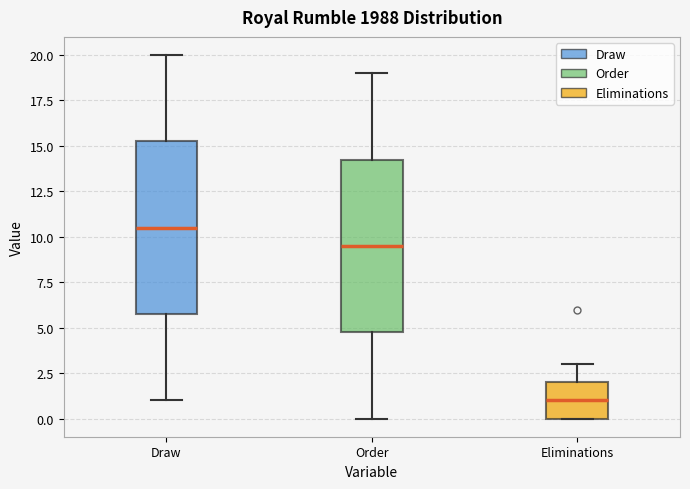

Reading left to right, read every box against the y-axis: the position of its median line, the range the box covers, and the ends of its whiskers. The values are not printed on the chart, so give them approximately, as read against the axis.

Draw: median 10.5, box 6.0 to 15.5, whiskers 1.0 to 20.0
Order: median 9.5, box 5.0 to 14.5, whiskers 0.0 to 19.0
Eliminations: median 1.0, box 0.0 to 2.0, whiskers 0.0 to 3.0